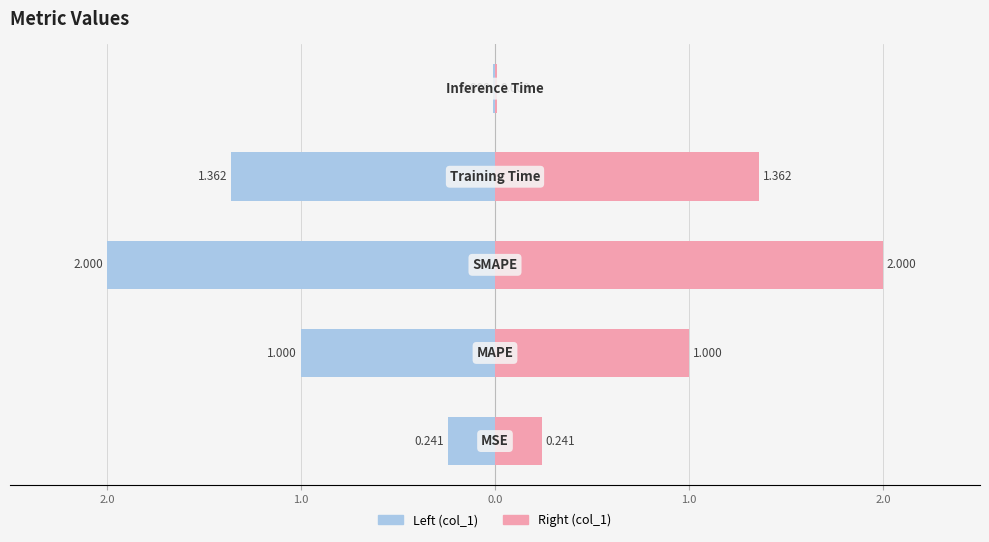

Rank the series by their maximum value, from lowest to highest.

col_1 (left), col_1 (right)